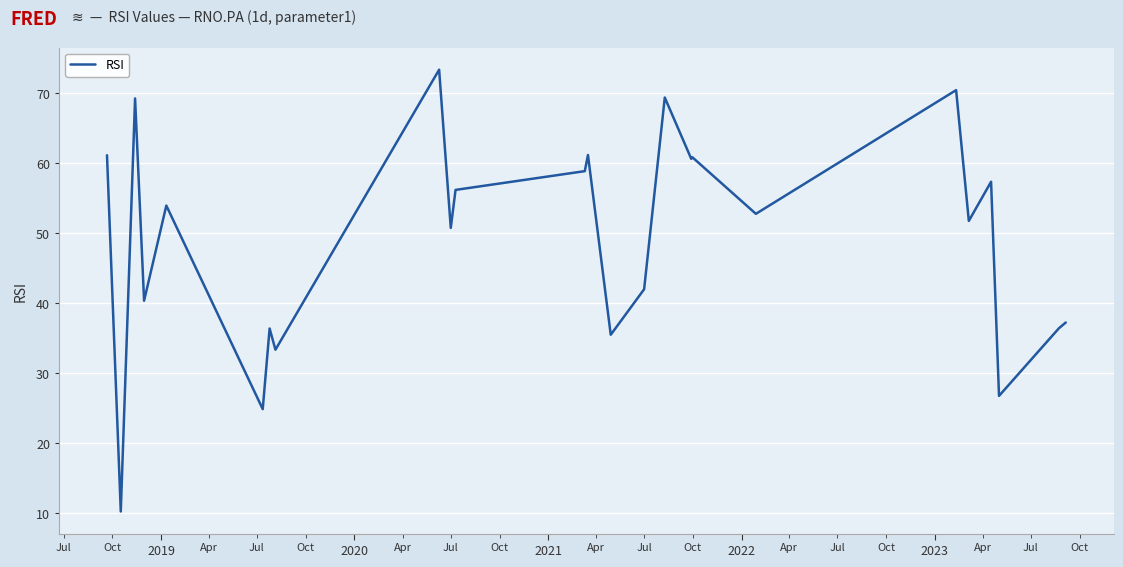

What is the difference between the maximum and minimum values?

63.1